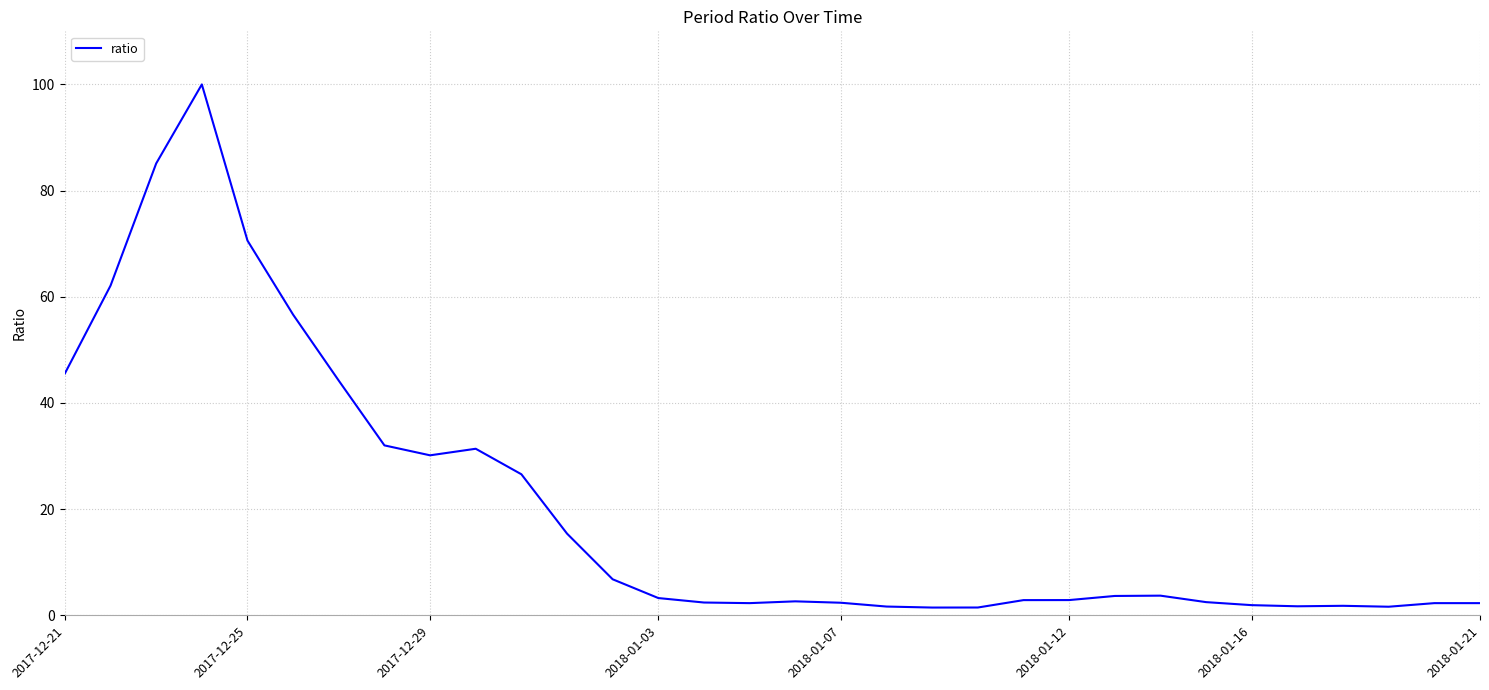

What is the difference between the maximum and minimum values?

98.5